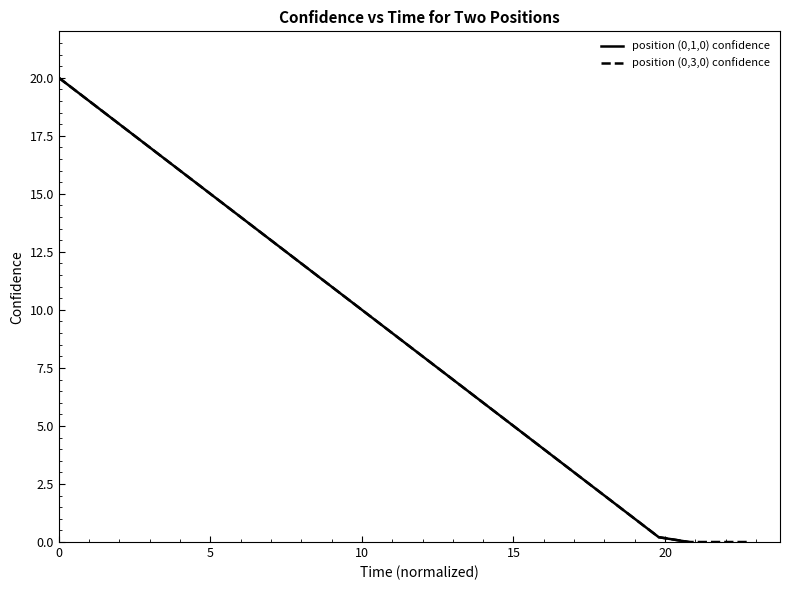

What is the highest value of the position (0,3,0) confidence series?

20.0